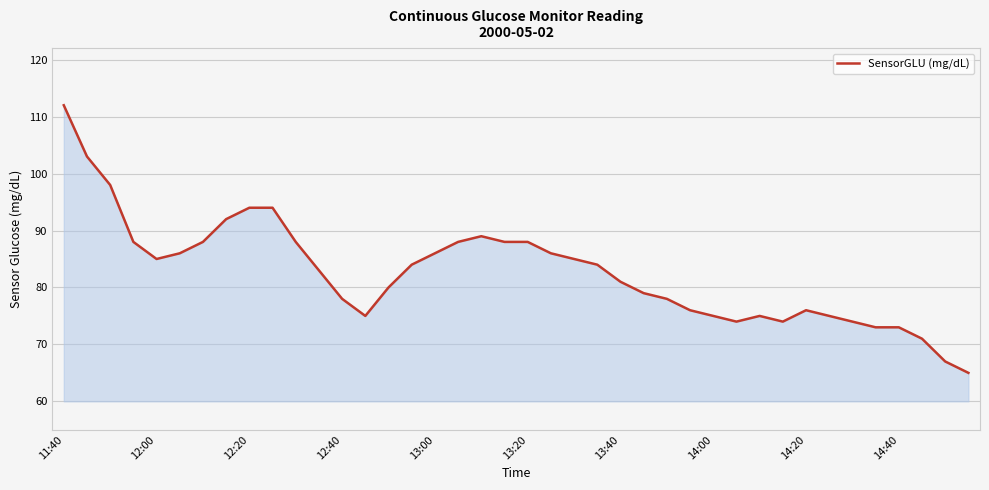

What is the difference between the maximum and minimum values?

47